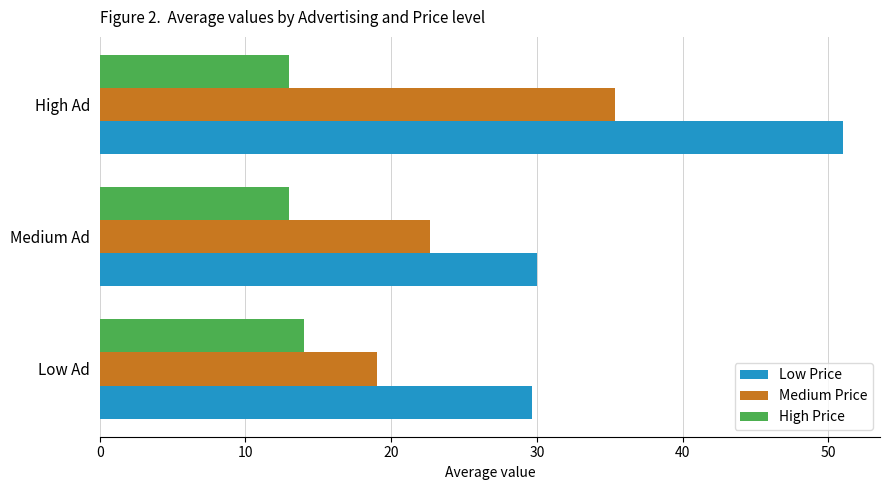

What is the difference between the maximum and minimum values in the High Price series?

1.0